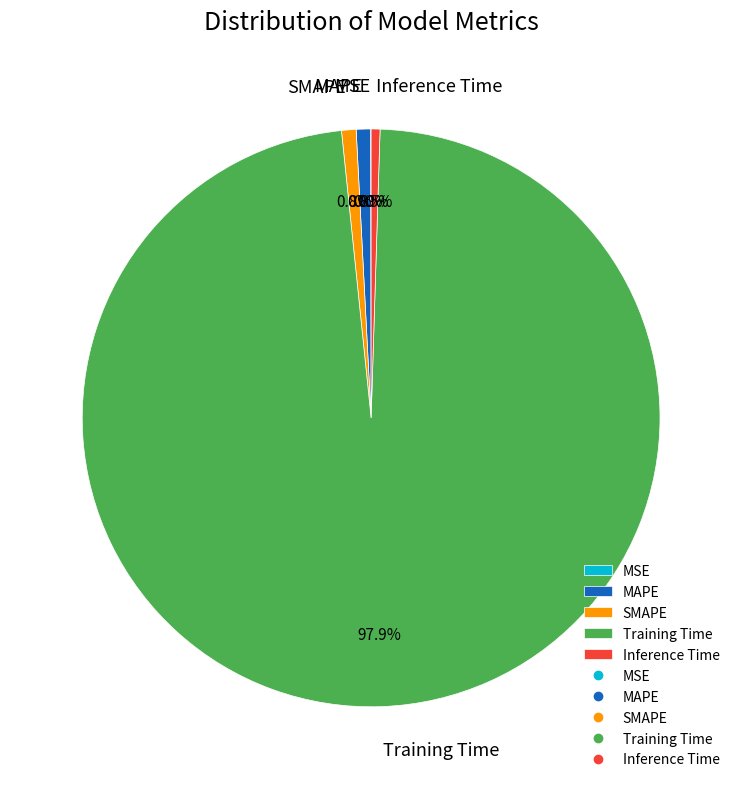

Between Inference Time and Training Time, which is larger?

Training Time